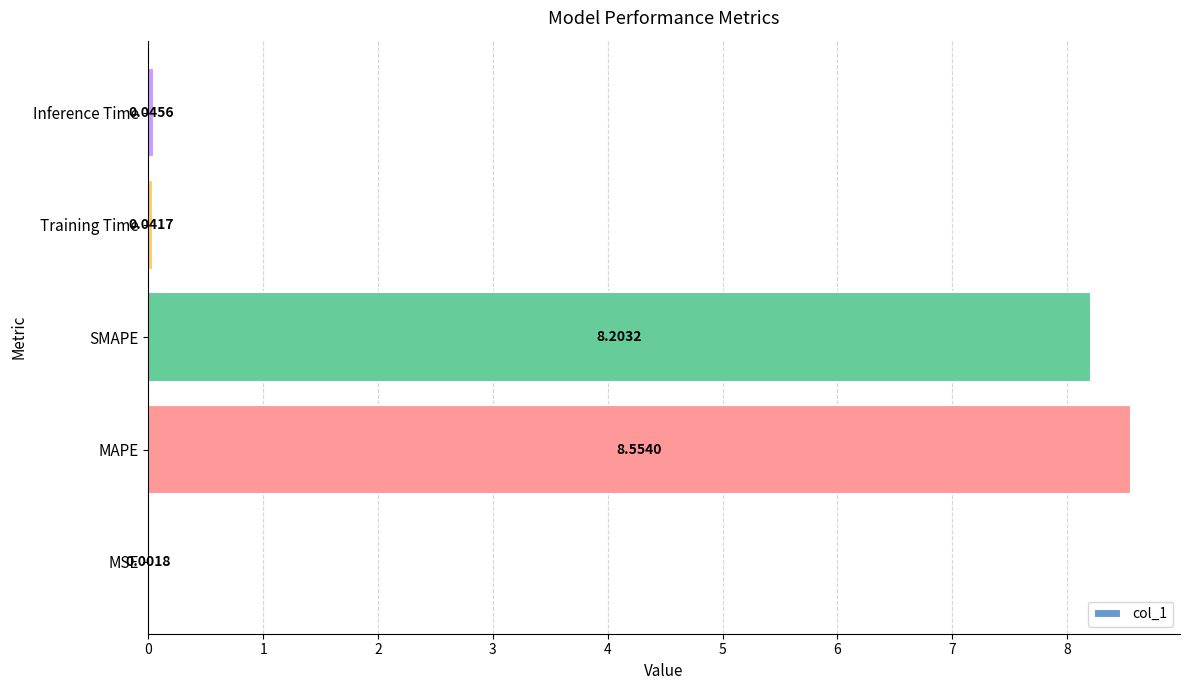

Which label corresponds to the largest value in the chart?

MAPE